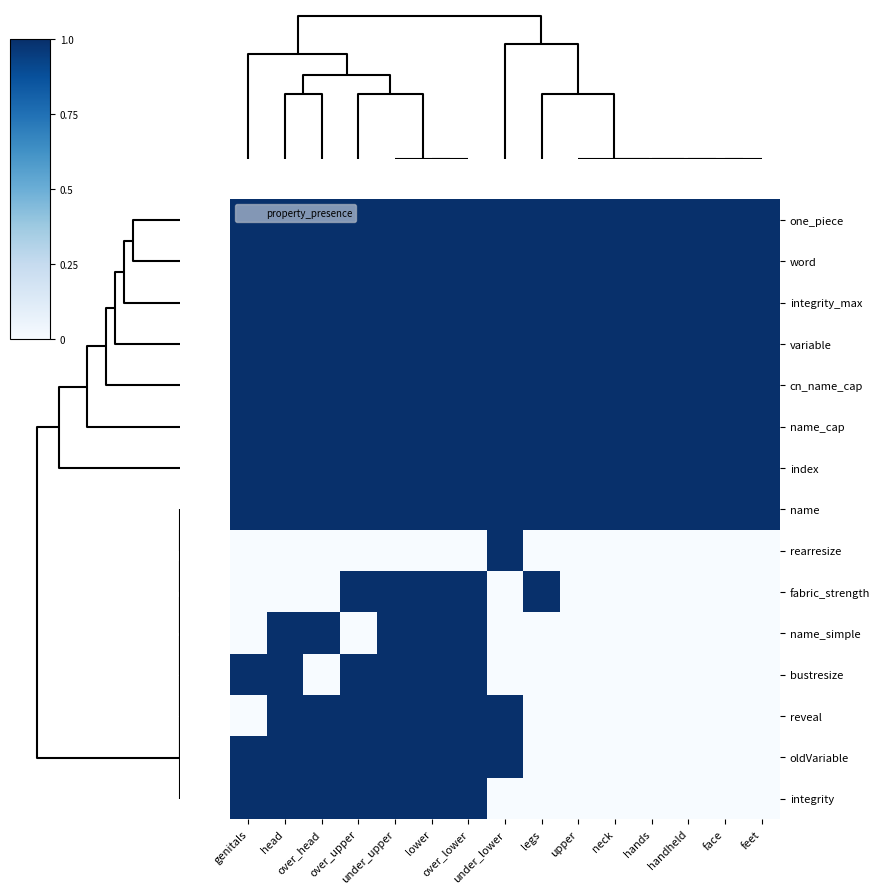

Reading left to right, transcribe all the data shown in this chart.

one_piece: genitals=1	head=1	over_head=1	over_upper=1	under_upper=1	lower=1	over_lower=1	under_lower=1	legs=1	upper=1	neck=1	hands=1	handheld=1	face=1	feet=1
word: genitals=1	head=1	over_head=1	over_upper=1	under_upper=1	lower=1	over_lower=1	under_lower=1	legs=1	upper=1	neck=1	hands=1	handheld=1	face=1	feet=1
integrity_max: genitals=1	head=1	over_head=1	over_upper=1	under_upper=1	lower=1	over_lower=1	under_lower=1	legs=1	upper=1	neck=1	hands=1	handheld=1	face=1	feet=1
variable: genitals=1	head=1	over_head=1	over_upper=1	under_upper=1	lower=1	over_lower=1	under_lower=1	legs=1	upper=1	neck=1	hands=1	handheld=1	face=1	feet=1
cn_name_cap: genitals=1	head=1	over_head=1	over_upper=1	under_upper=1	lower=1	over_lower=1	under_lower=1	legs=1	upper=1	neck=1	hands=1	handheld=1	face=1	feet=1
name_cap: genitals=1	head=1	over_head=1	over_upper=1	under_upper=1	lower=1	over_lower=1	under_lower=1	legs=1	upper=1	neck=1	hands=1	handheld=1	face=1	feet=1
index: genitals=1	head=1	over_head=1	over_upper=1	under_upper=1	lower=1	over_lower=1	under_lower=1	legs=1	upper=1	neck=1	hands=1	handheld=1	face=1	feet=1
name: genitals=1	head=1	over_head=1	over_upper=1	under_upper=1	lower=1	over_lower=1	under_lower=1	legs=1	upper=1	neck=1	hands=1	handheld=1	face=1	feet=1
rearresize: genitals=0	head=0	over_head=0	over_upper=0	under_upper=0	lower=0	over_lower=0	under_lower=1	legs=0	upper=0	neck=0	hands=0	handheld=0	face=0	feet=0
fabric_strength: genitals=0	head=0	over_head=0	over_upper=1	under_upper=1	lower=1	over_lower=1	under_lower=0	legs=1	upper=0	neck=0	hands=0	handheld=0	face=0	feet=0
name_simple: genitals=0	head=1	over_head=1	over_upper=0	under_upper=1	lower=1	over_lower=1	under_lower=0	legs=0	upper=0	neck=0	hands=0	handheld=0	face=0	feet=0
bustresize: genitals=1	head=1	over_head=0	over_upper=1	under_upper=1	lower=1	over_lower=1	under_lower=0	legs=0	upper=0	neck=0	hands=0	handheld=0	face=0	feet=0
reveal: genitals=0	head=1	over_head=1	over_upper=1	under_upper=1	lower=1	over_lower=1	under_lower=1	legs=0	upper=0	neck=0	hands=0	handheld=0	face=0	feet=0
oldVariable: genitals=1	head=1	over_head=1	over_upper=1	under_upper=1	lower=1	over_lower=1	under_lower=1	legs=0	upper=0	neck=0	hands=0	handheld=0	face=0	feet=0
integrity: genitals=1	head=1	over_head=1	over_upper=1	under_upper=1	lower=1	over_lower=1	under_lower=0	legs=0	upper=0	neck=0	hands=0	handheld=0	face=0	feet=0